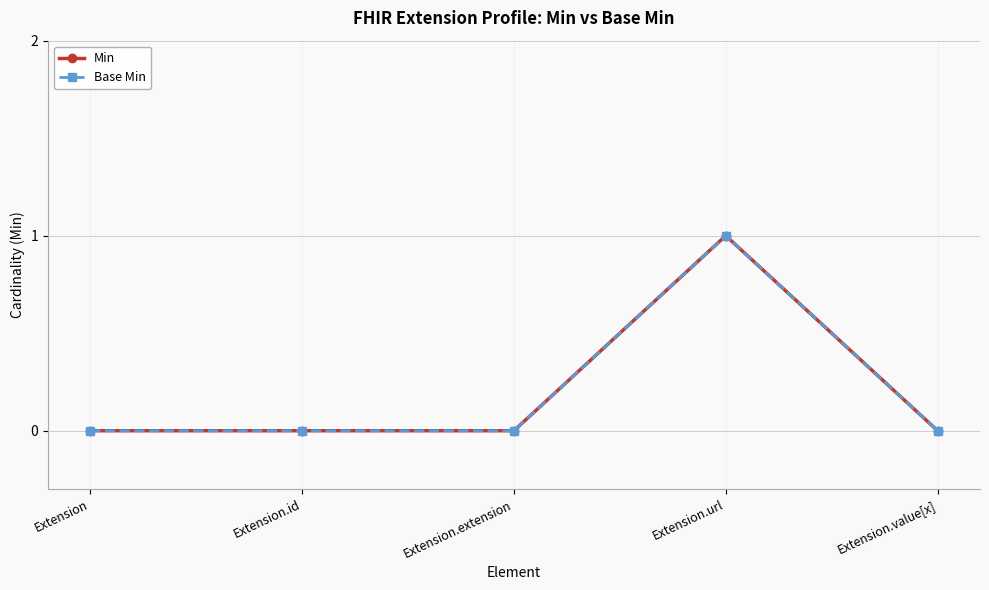

Does the chart have visible grid lines?

Yes